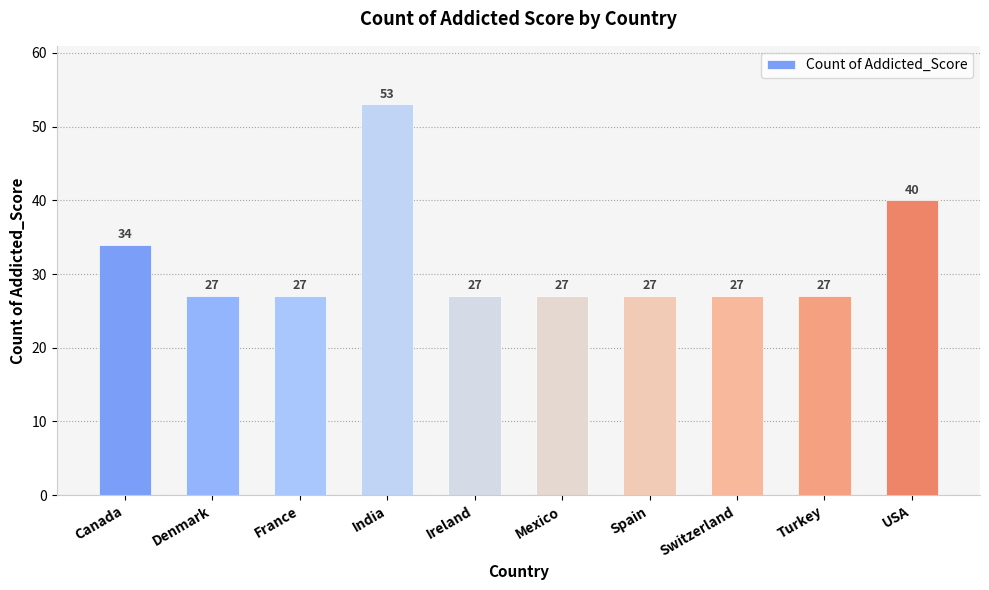

Reading left to right, extract all data points from this chart.

Canada=34	Denmark=27	France=27	India=53	Ireland=27	Mexico=27	Spain=27	Switzerland=27	Turkey=27	USA=40